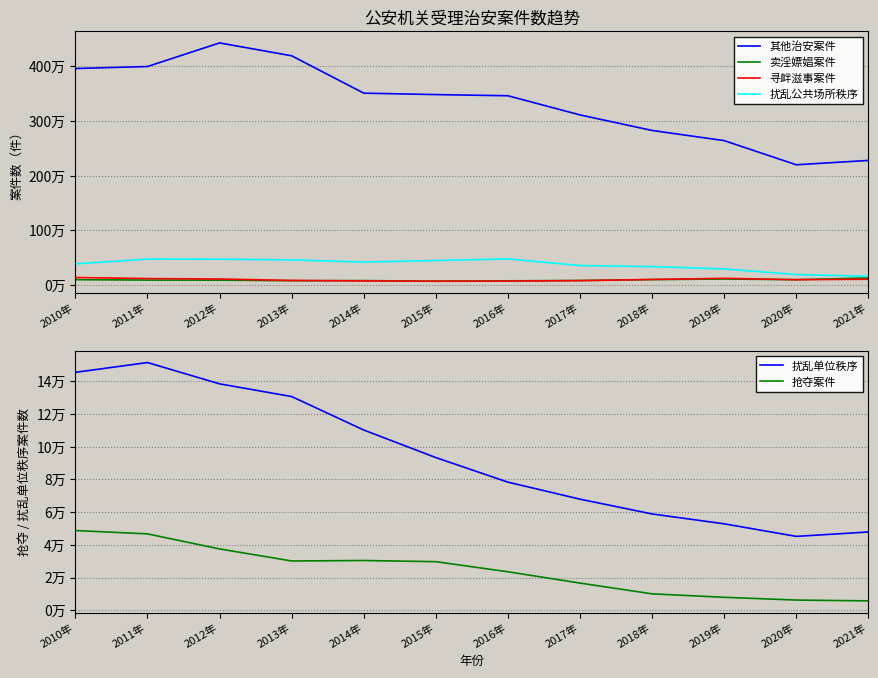

Is the value of 扰乱单位秩序 at 2018年 greater than the value of 其他治安案件 at 2010年?

No